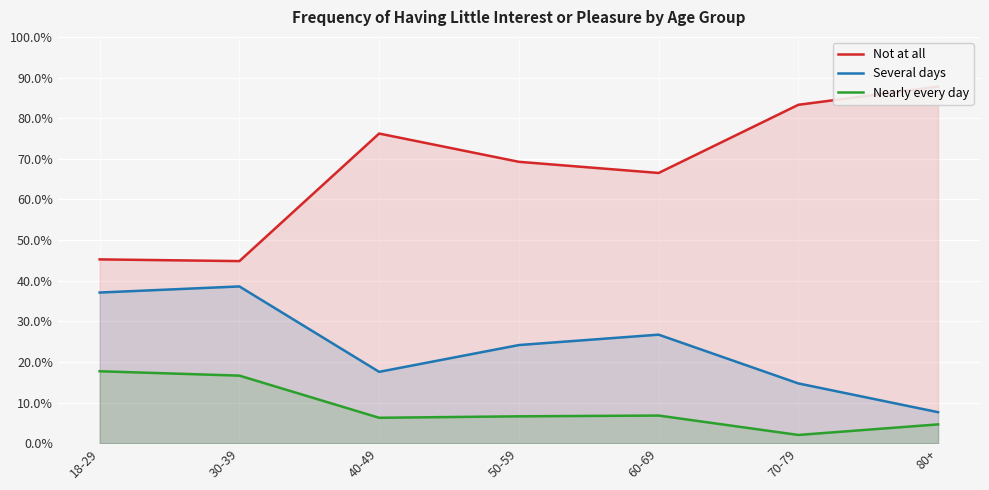

Between 50-59 and 60-69, which is larger?

50-59